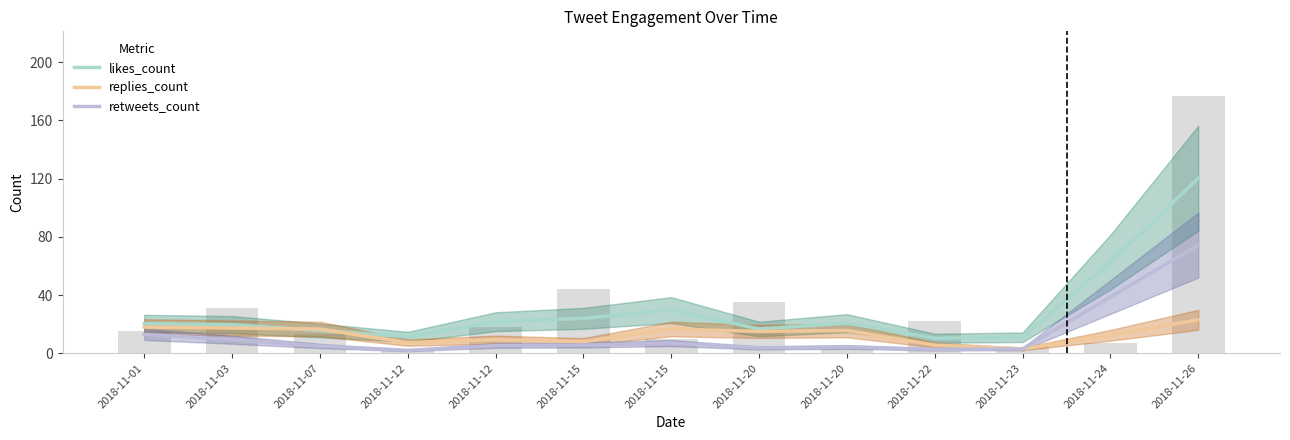

At how many categories does at least one series exceed 34?

2